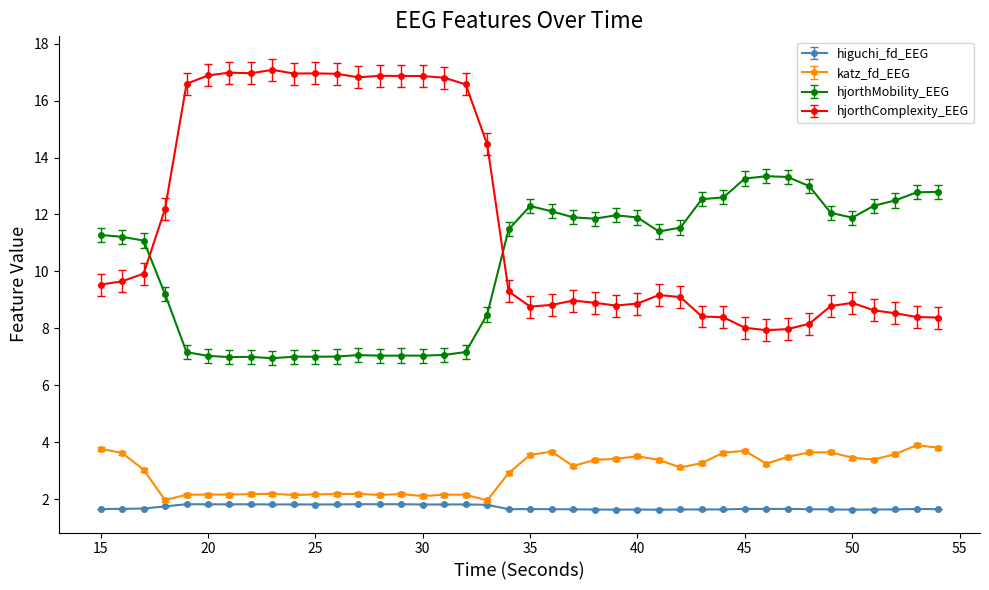

True or false: hjorthComplexity_EEG and higuchi_fd_EEG intersect in this chart.

False